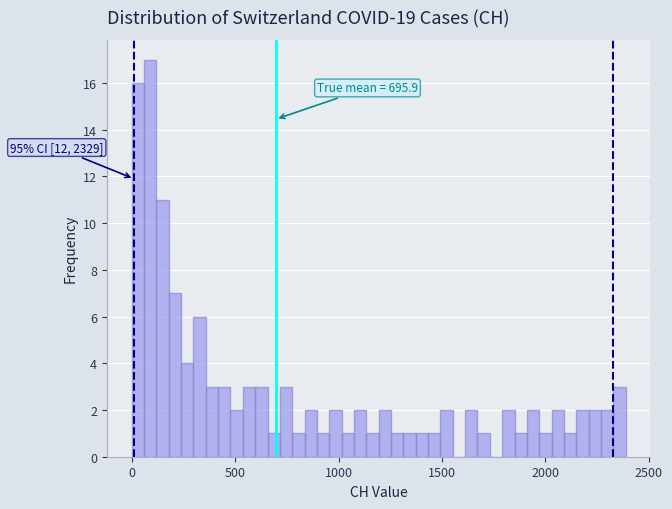

Read against the x-axis, roughly where is the centre of the tallest bar?

100